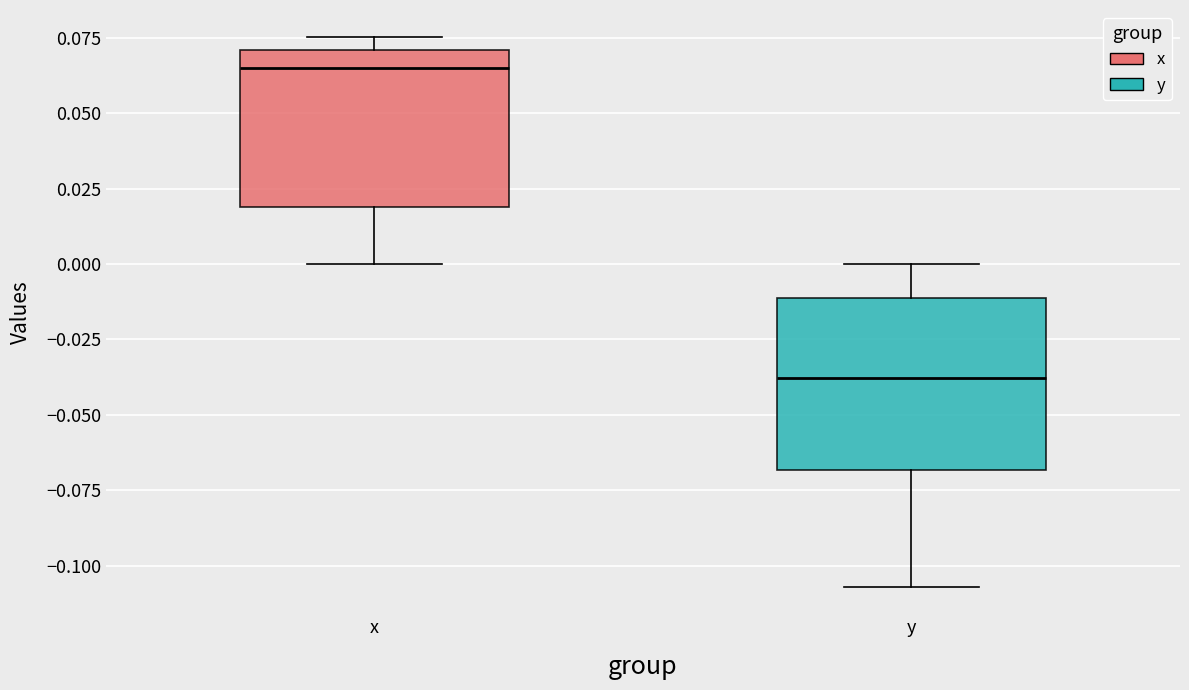

Reading left to right, transcribe this box plot: for each box, give where its median line is, the range the box spans, and where its two whiskers end, as read against the y-axis. The values are not printed on the chart, so give them approximately, as read against the axis.

x: median 0.065, box 0.020 to 0.070, whiskers 0.000 to 0.075
y: median -0.040, box -0.070 to -0.010, whiskers -0.105 to 0.000